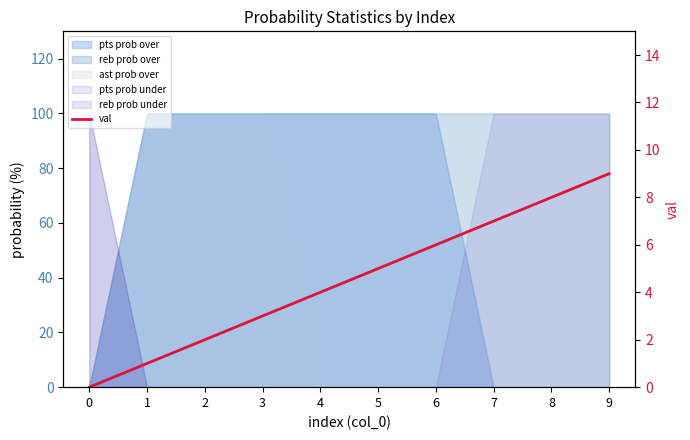

How many values are above zero?

9